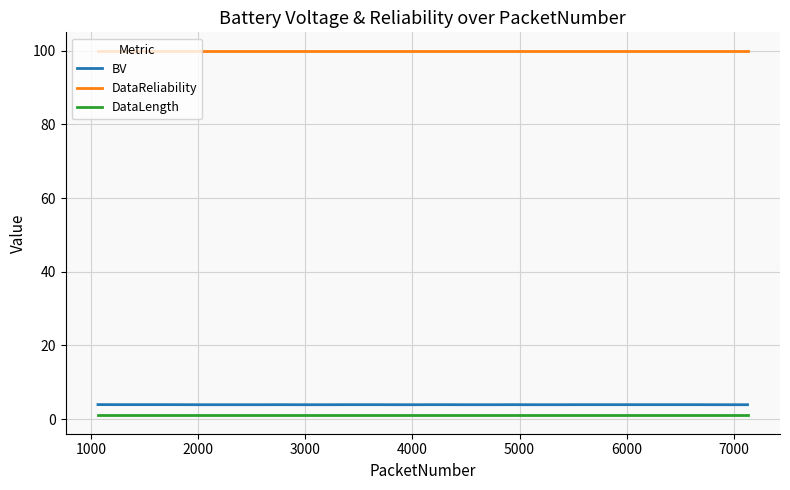

What is the maximum value shown in the chart?

100.0